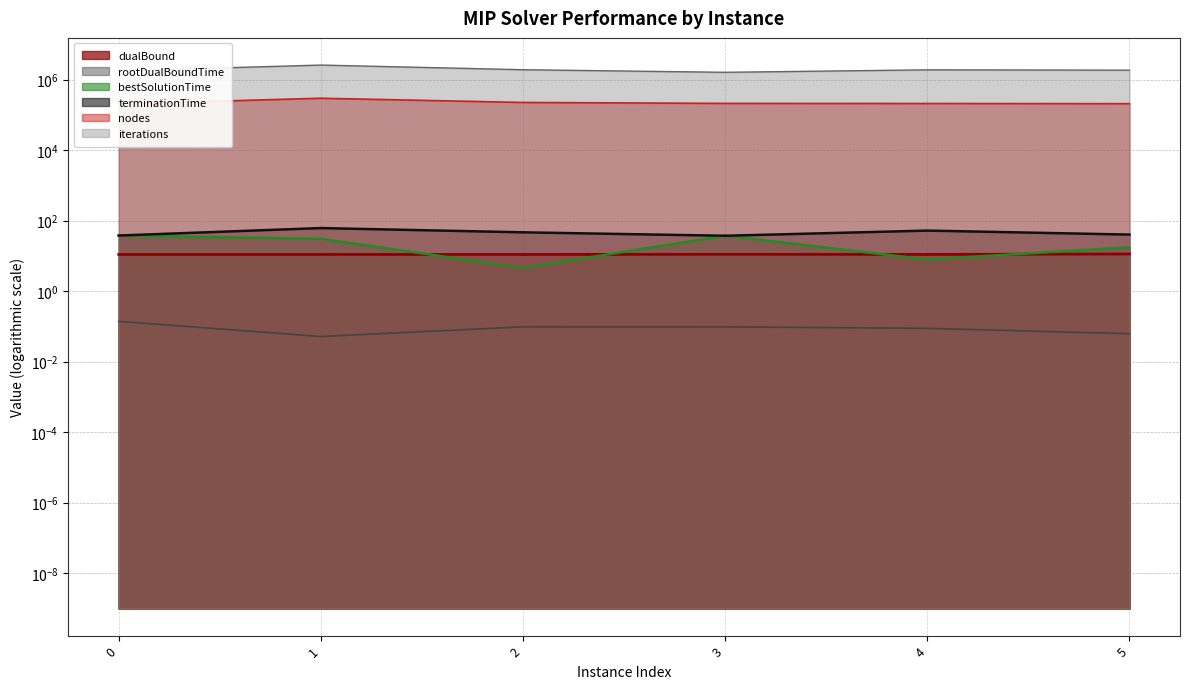

What are all the series names shown in the legend?

dualBound, rootDualBoundTime, bestSolutionTime, terminationTime, nodes, iterations